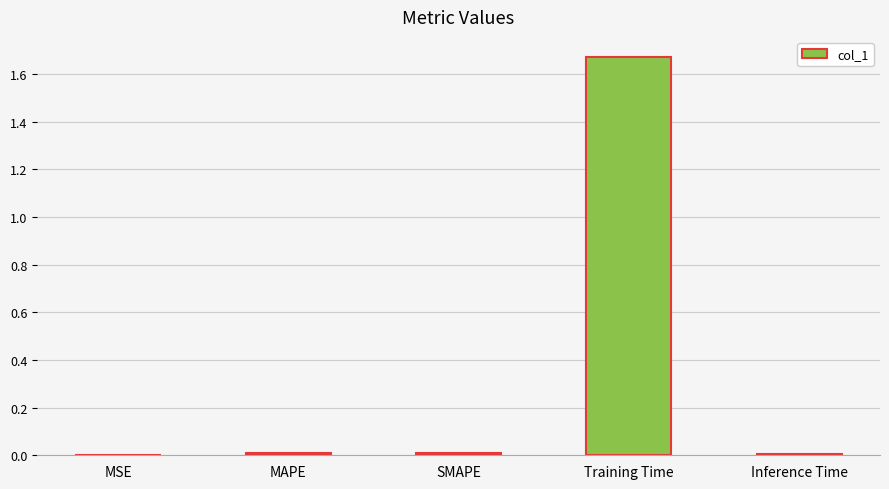

At which category does the chart reach its peak across all series?

Training Time